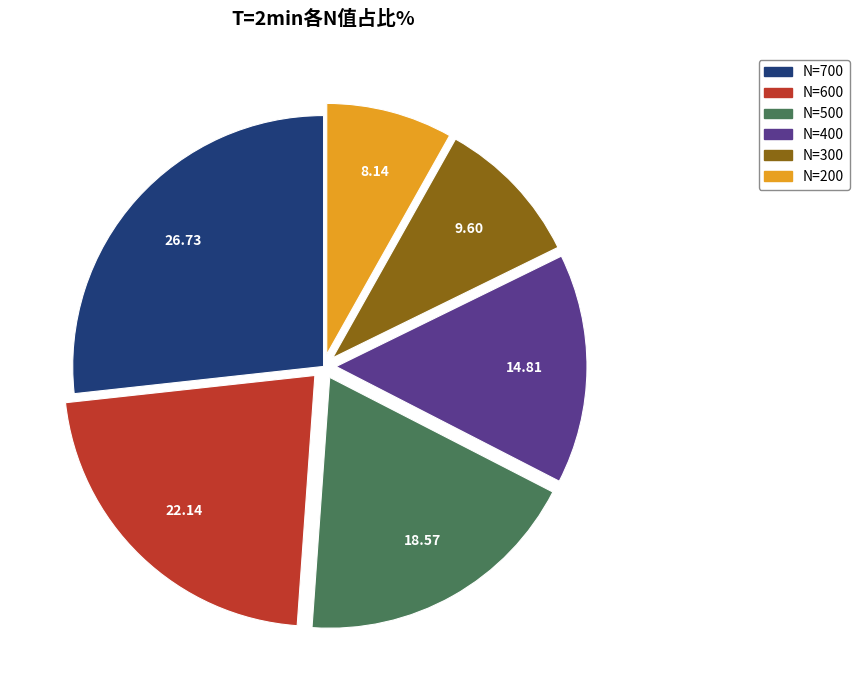

Does N=300 represent more than half of the total?

No